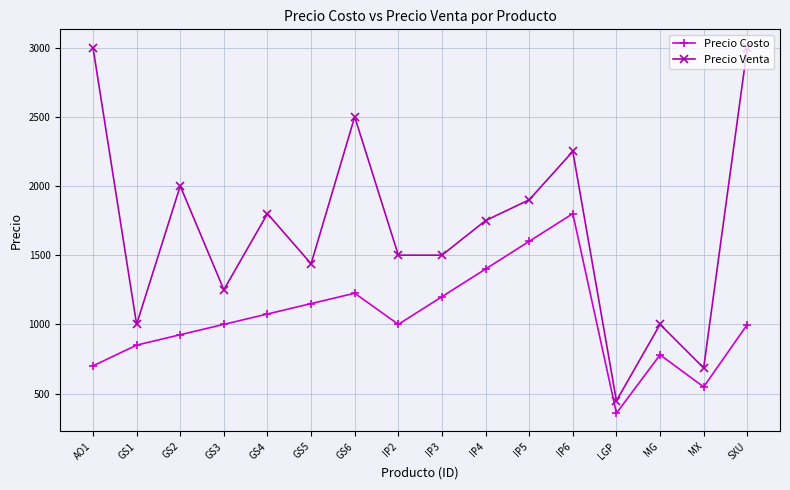

True or false: Precio Costo and Precio Venta cross at least once.

False